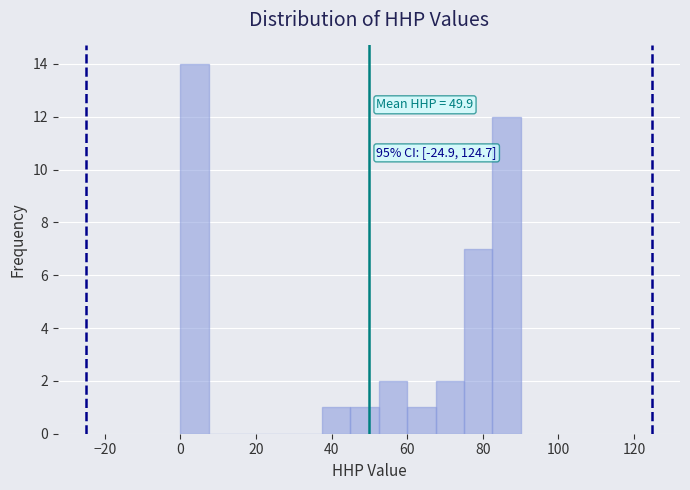

Around what value on the x-axis is the tallest bar? Give the approximate position of its centre, as read against the axis.

4